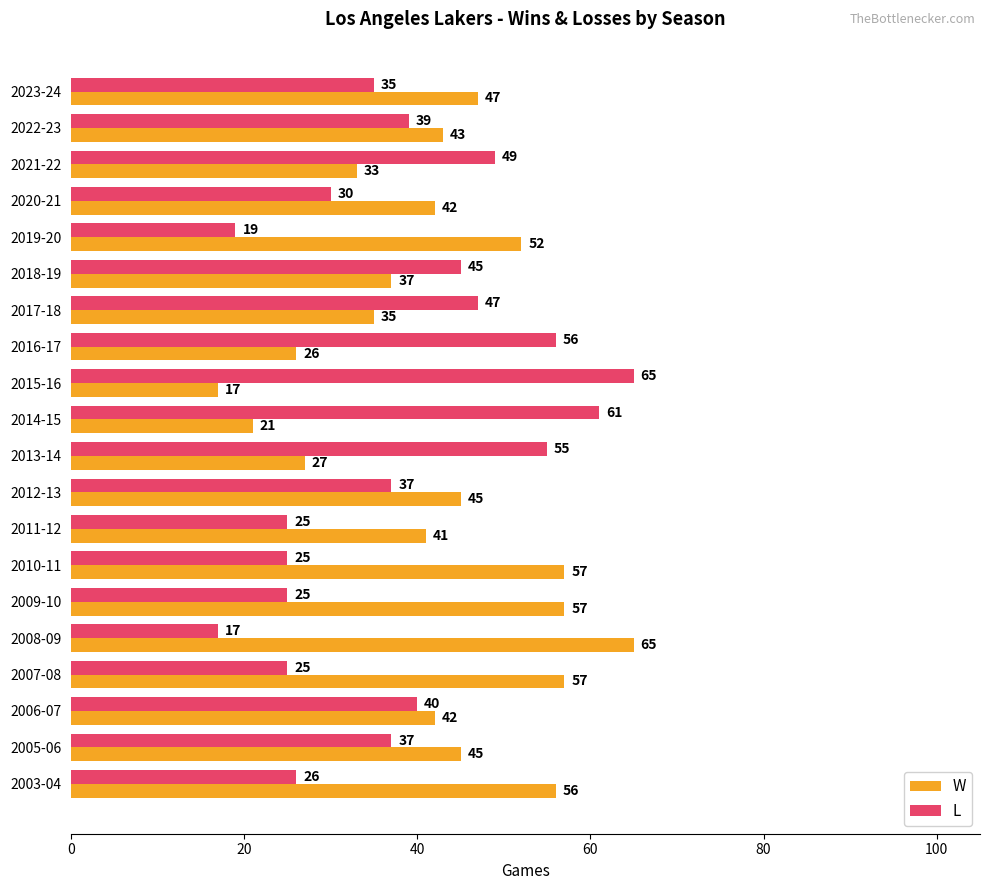

What is the difference between the highest and lowest values at 2012-13?

8